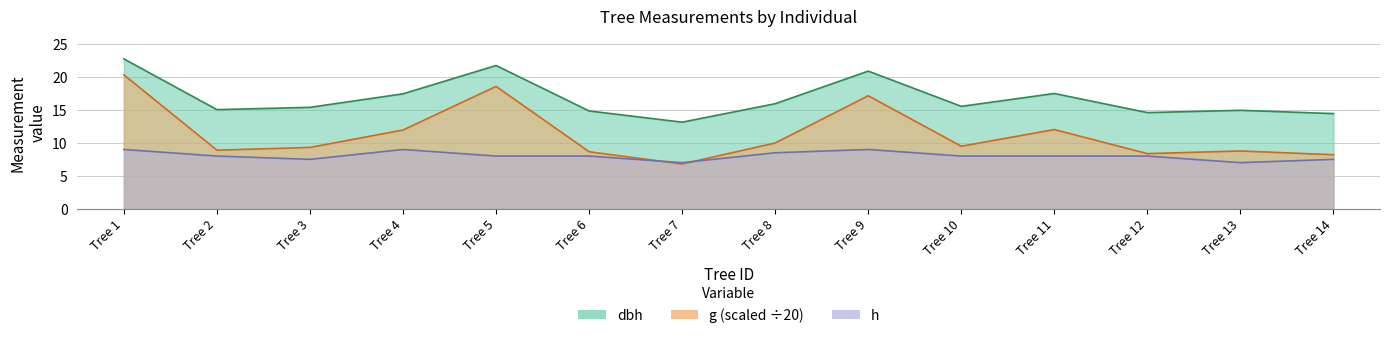

What is the difference between the second highest and second lowest values in the dbh series?

7.3